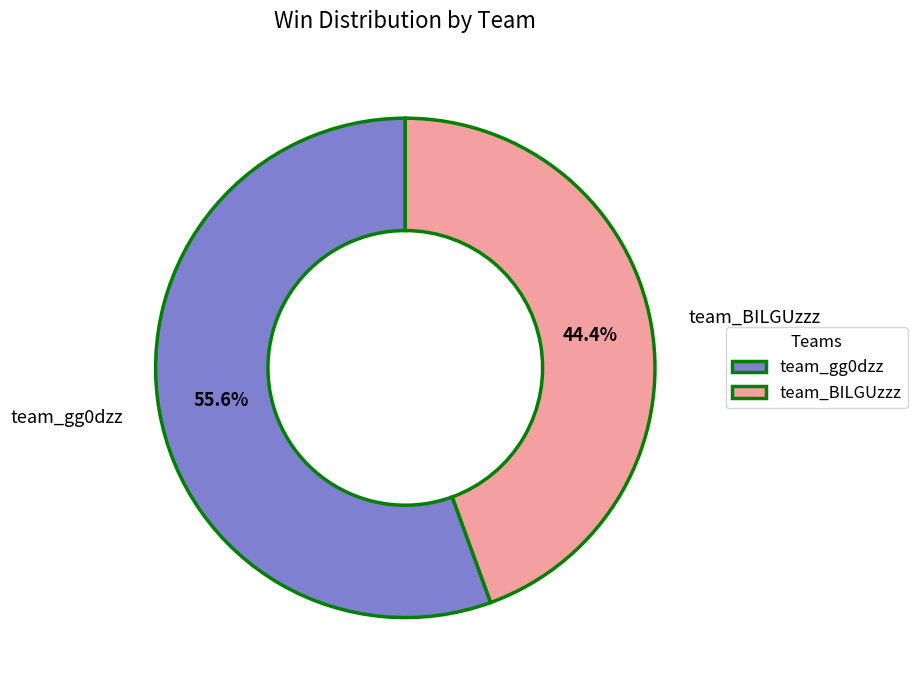

To the nearest percent, what is the difference between the largest and smallest slice percentages?

11%